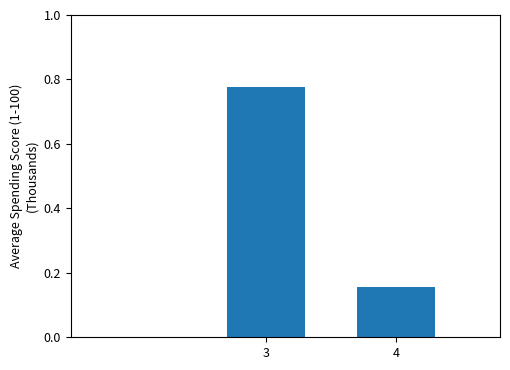

The value at 3 is 1.1. True or false?

False